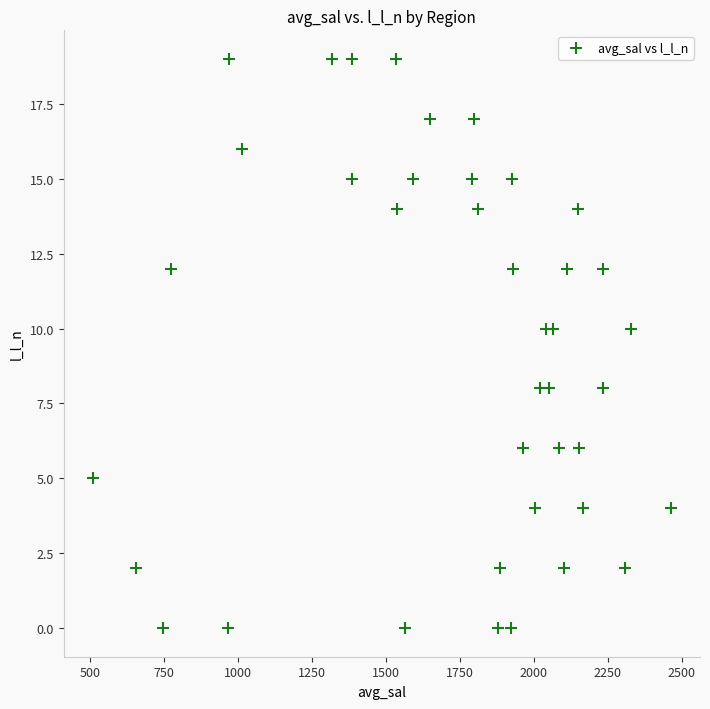

What is the range of Y values (max minus min)?

19